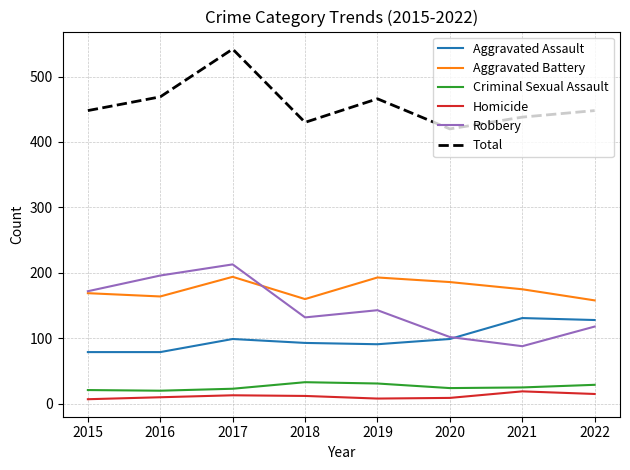

Between 2015 and 2018, which series saw the biggest shift?

Robbery